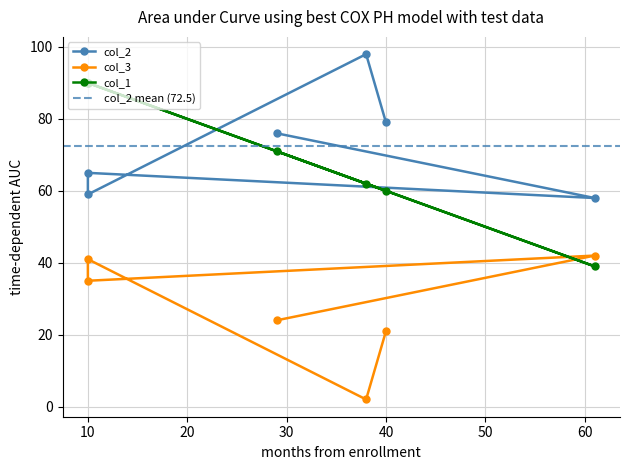

True or false: col_1 has a value of 60 at 10.

False